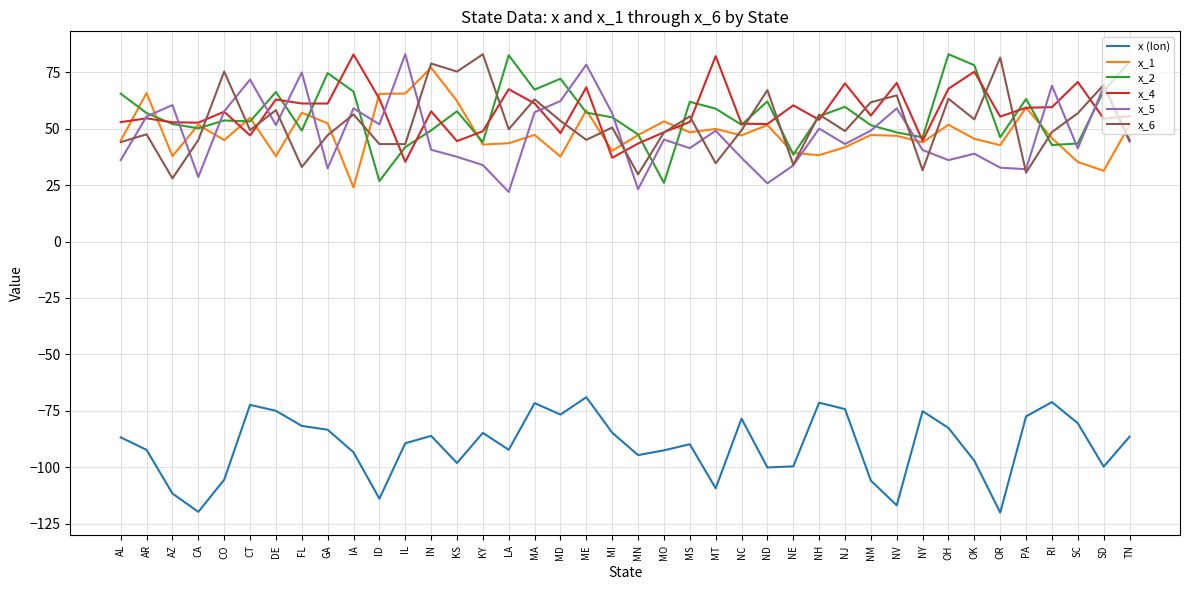

What is the total value across all series at KS?

179.3